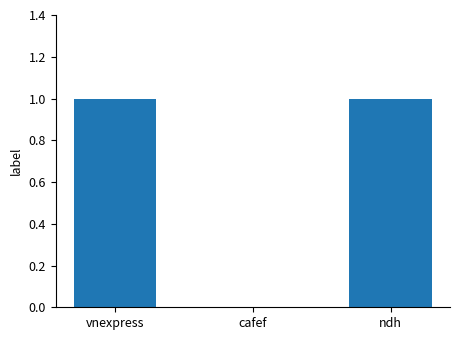

Reading left to right, what are all the values shown in this chart?

vnexpress=1	cafef=0	ndh=1